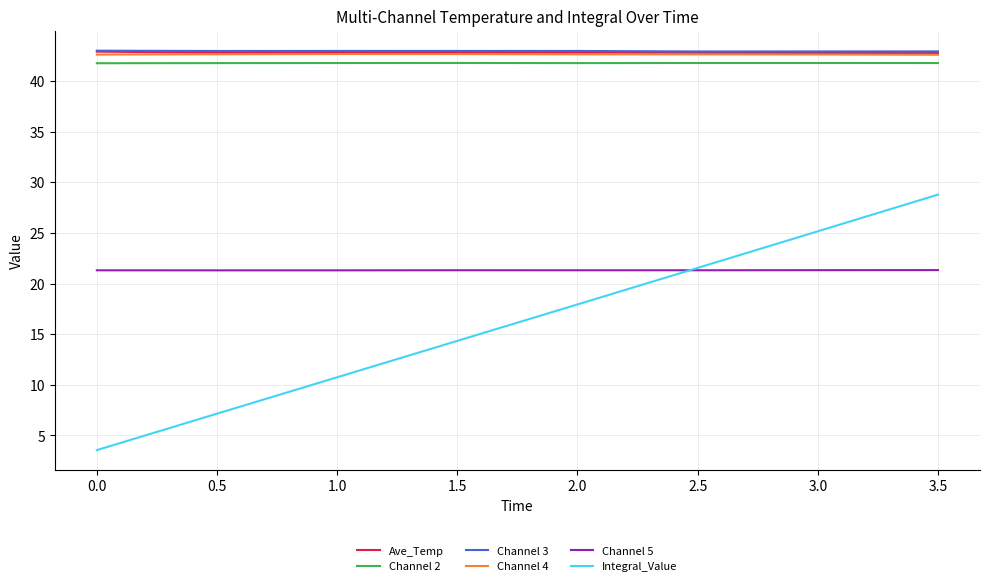

What is the approximate value of Channel 5 at 0.0?

21.3